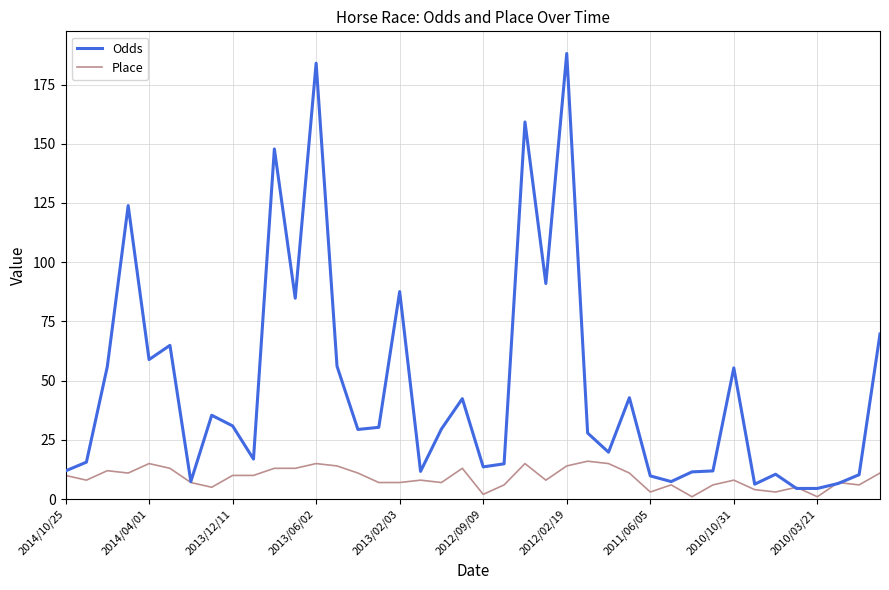

Which series has the widest spread of values?

Odds